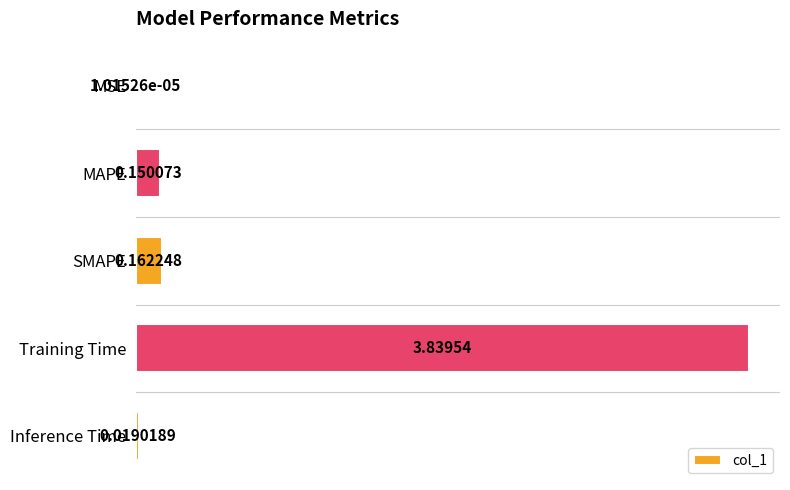

Between Inference Time and MSE, which is larger?

Inference Time